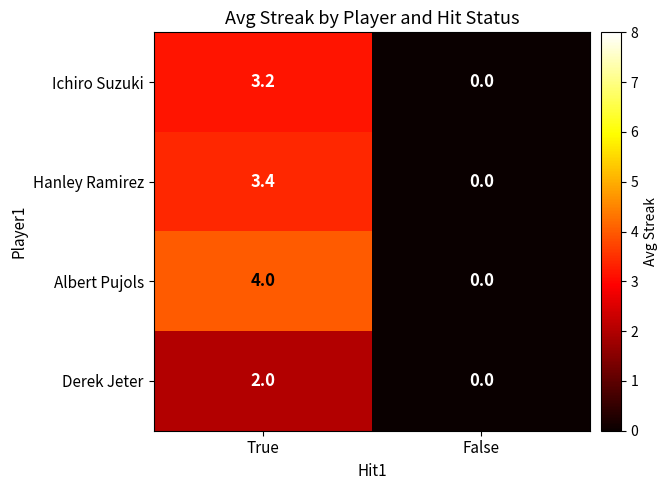

What is the greatest value displayed?

4.0